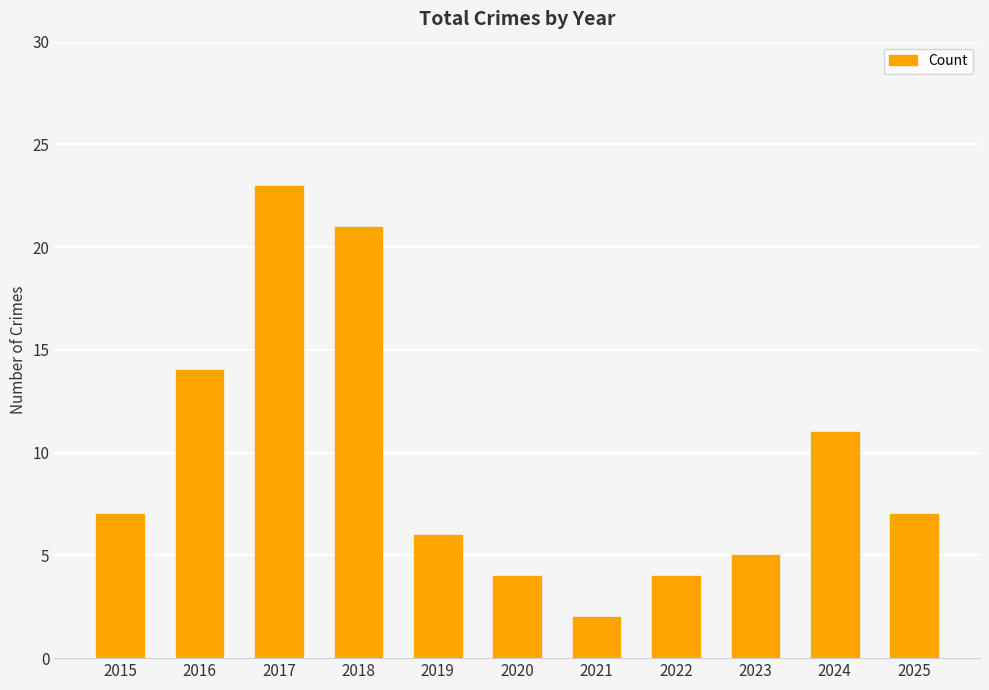

The value at 2016 is 14. True or false?

True